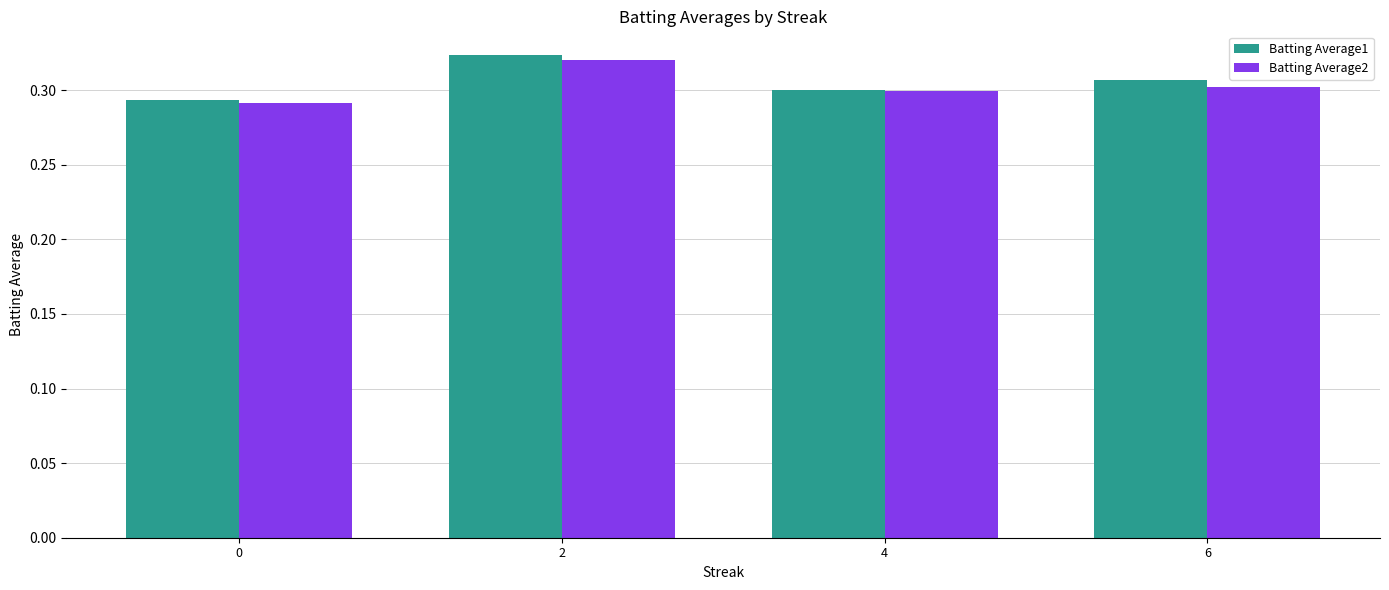

What is the sum of all Batting Average2 values?

1.2